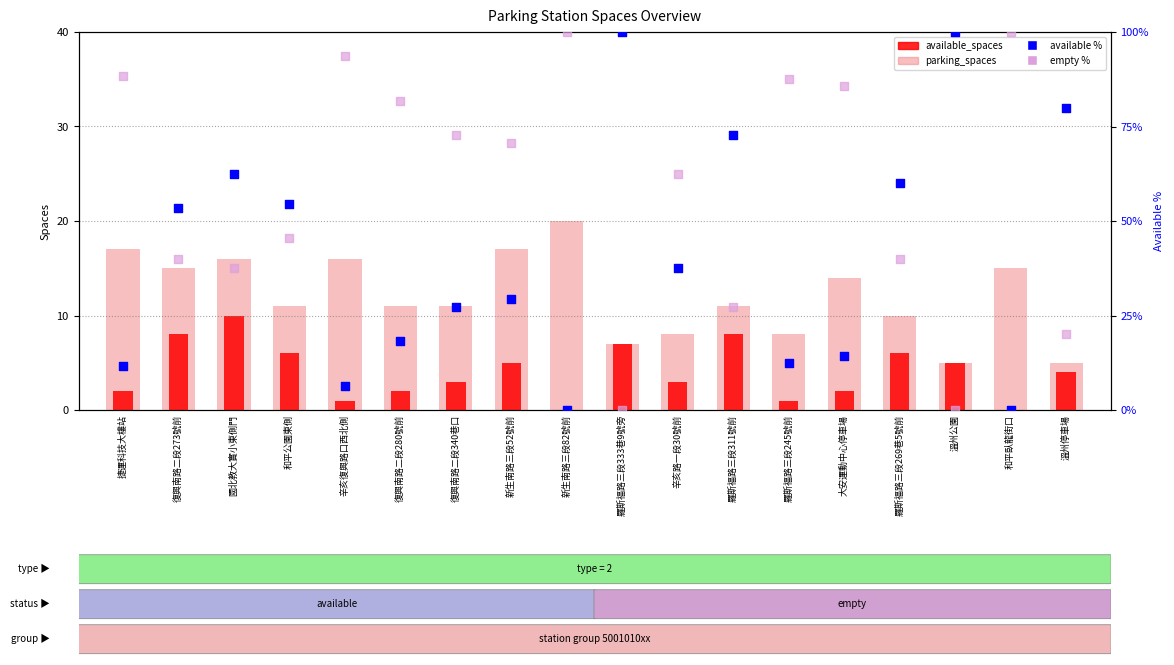

Which series reaches the minimum Y coordinate?

available_spaces